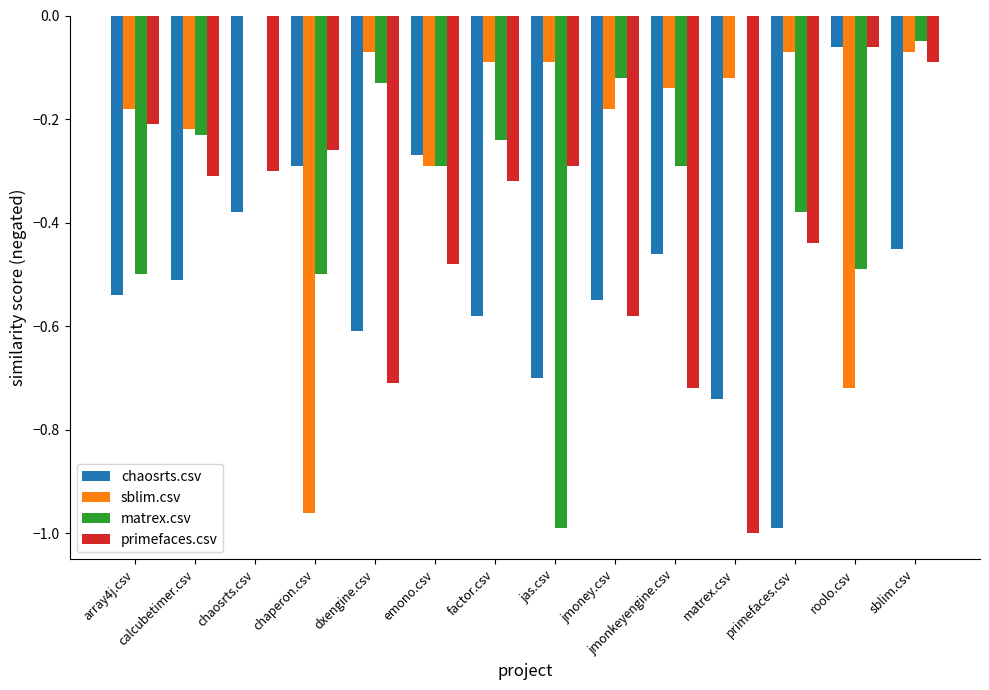

Between chaperon.csv and factor.csv, which series saw the biggest shift?

sblim.csv